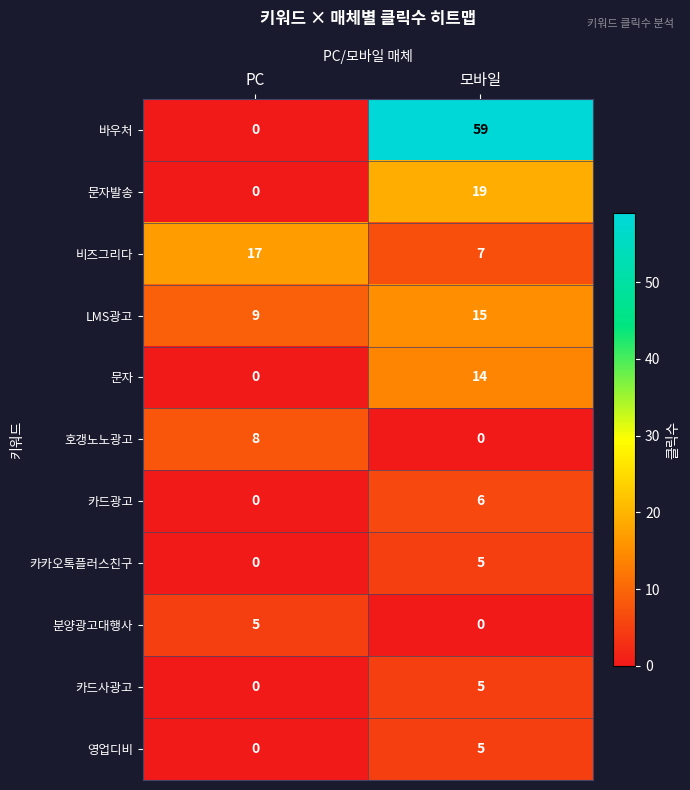

At which category does the chart reach its peak across all series?

모바일